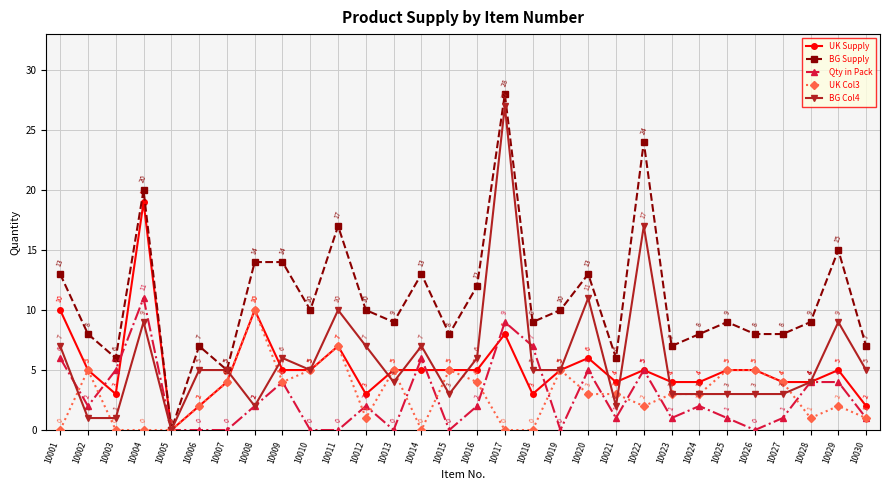

How many values in the BG Col4 series are below 5?

13